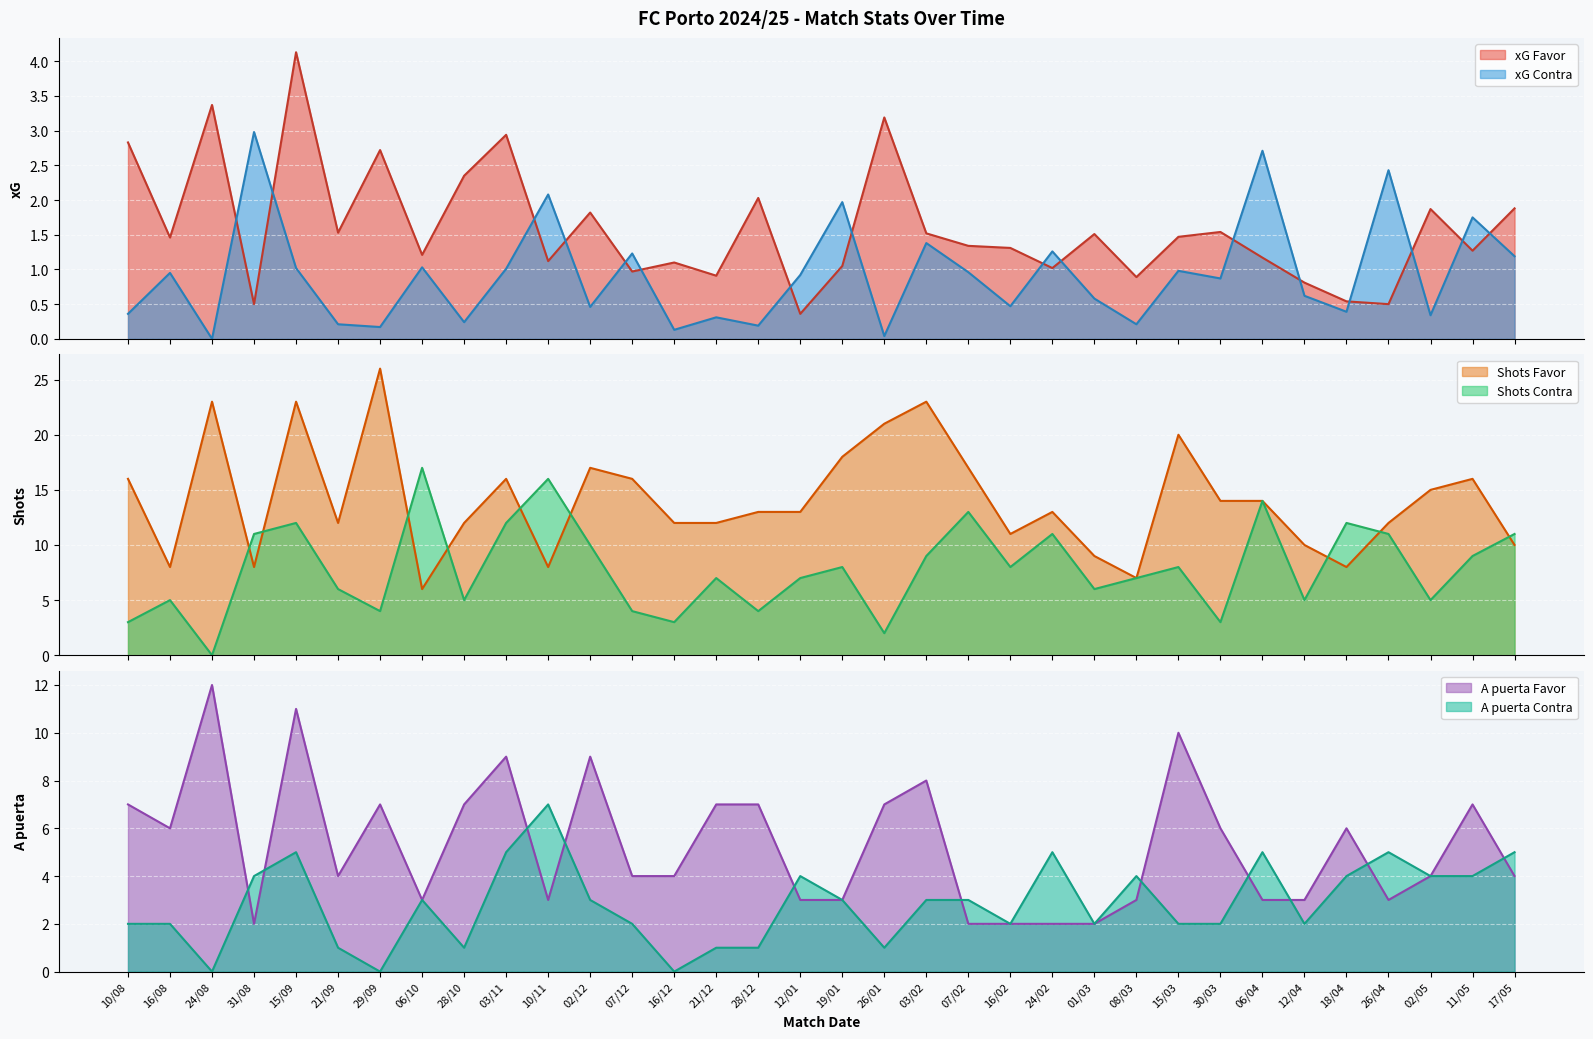

Between 28/10 and 21/12, which series saw the biggest shift?

xG Favor